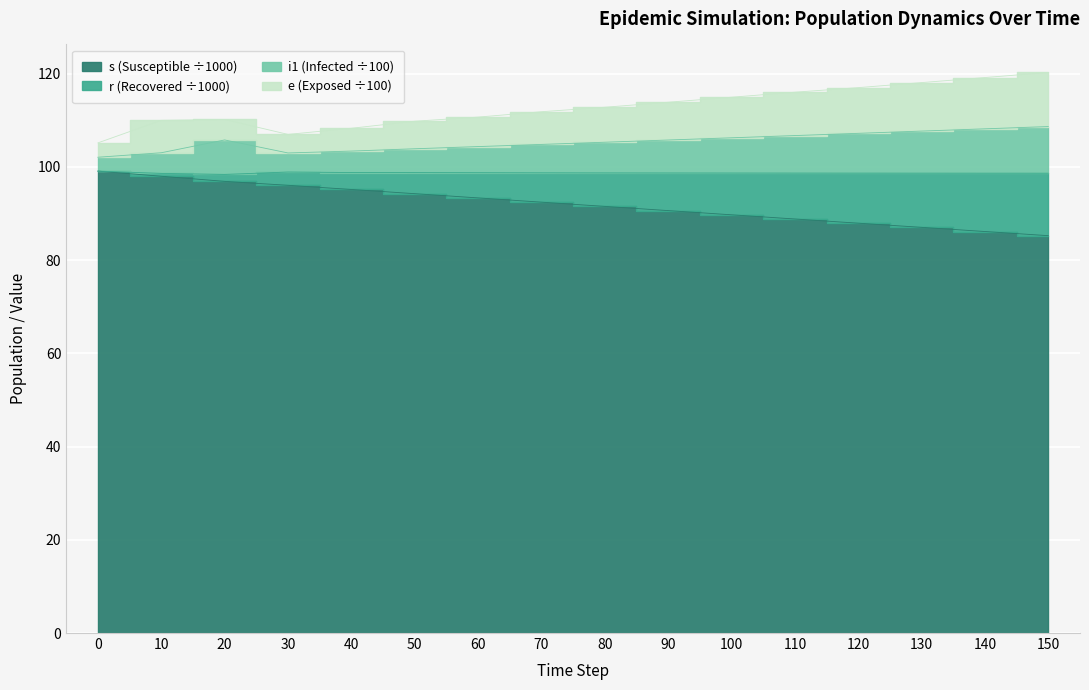

What is the spread (max minus min) of values at 50?

15.5